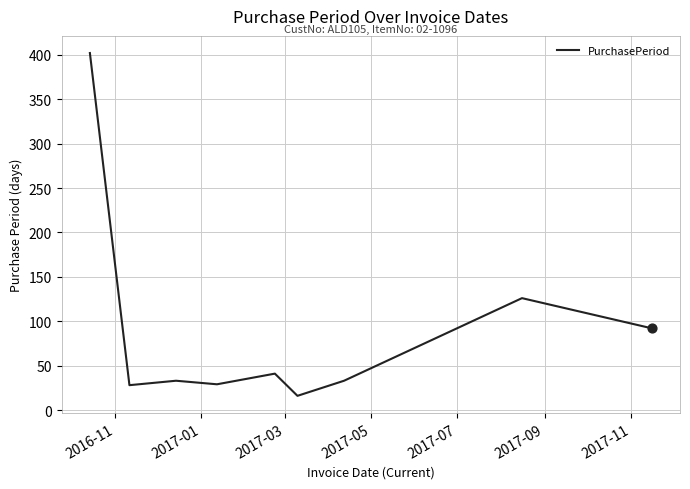

What is the minimum value shown in the chart?

16